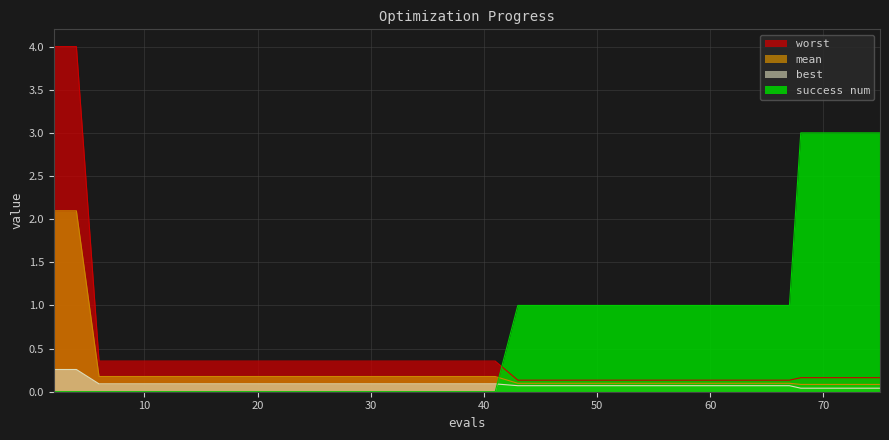

How many distinct data groups are displayed?

4